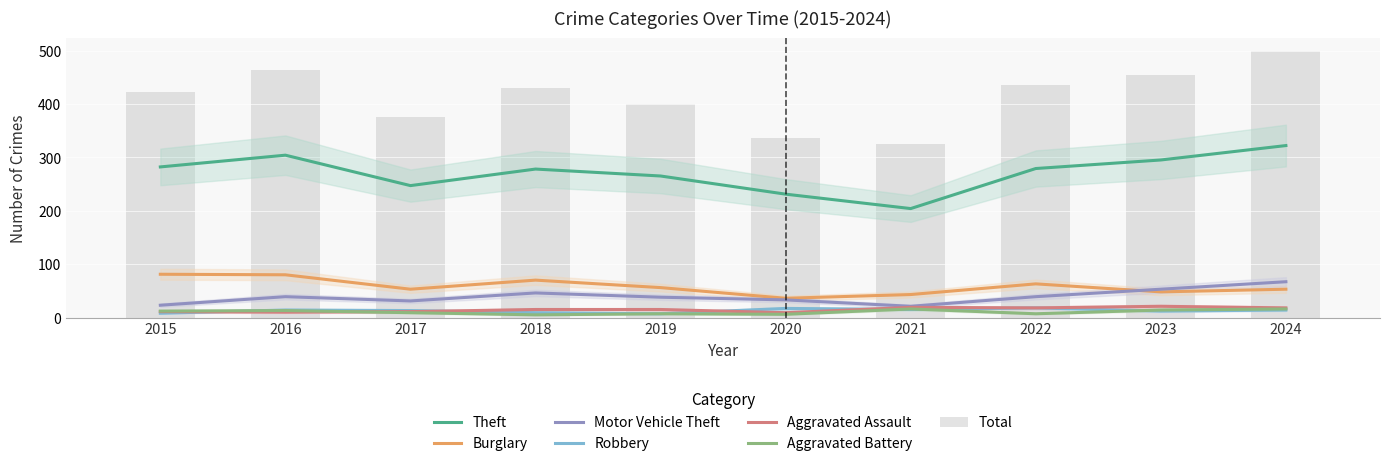

Between 2023 and 2022, which is larger?

2023